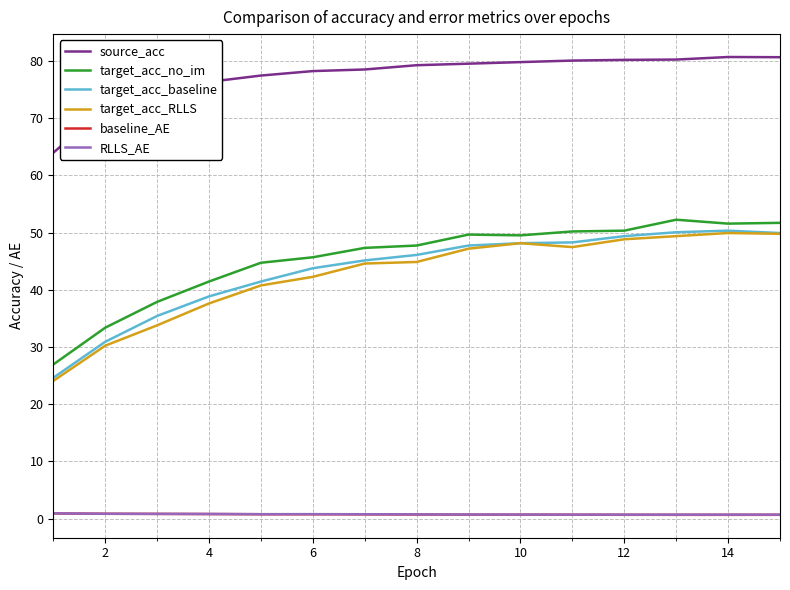

True or false: baseline_AE and source_acc cross at least once.

False